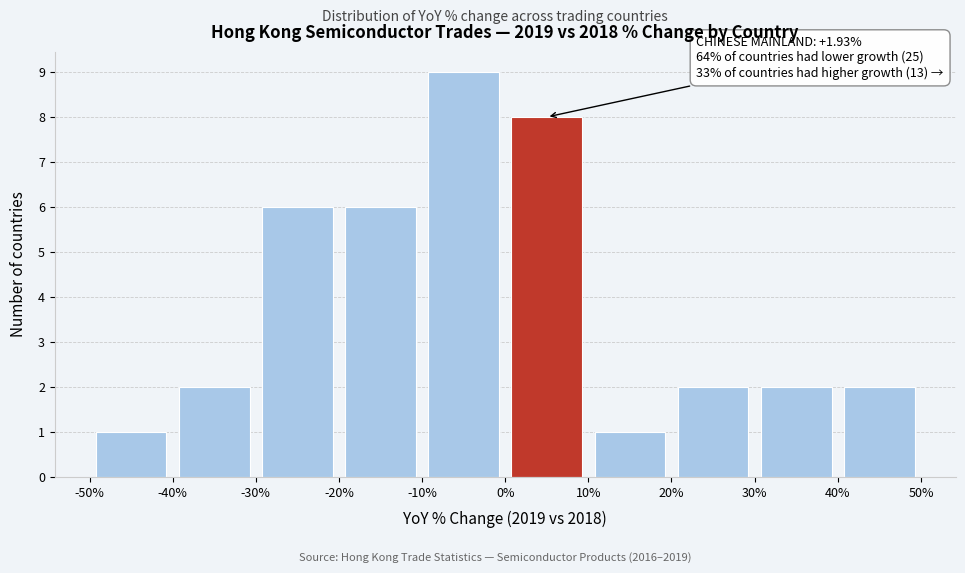

Over which range of the x-axis is the bar tallest?

-10% to 0%